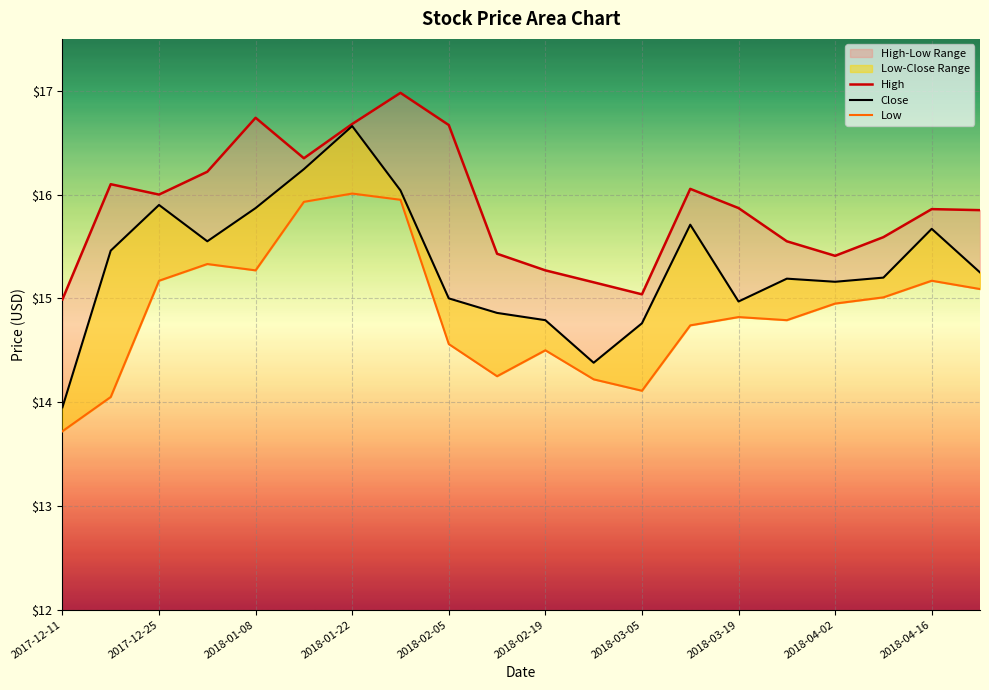

What is the difference between the second highest and second lowest values in the Low series?

1.9